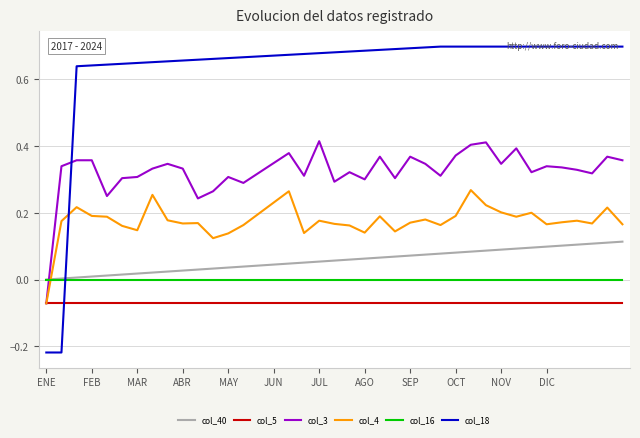

Which series has the largest total across all categories?

col_18